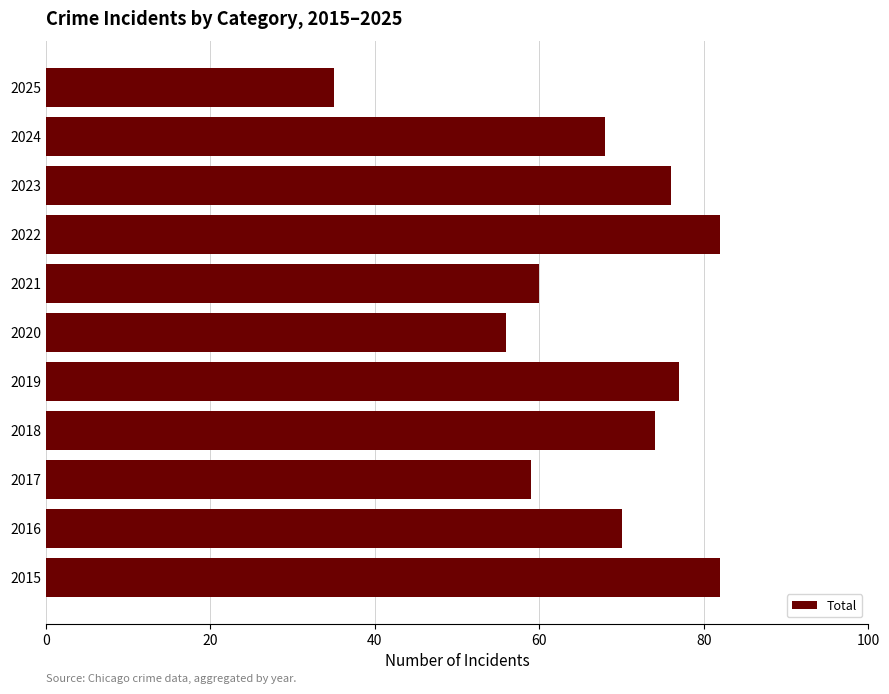

Is it true that the value at 2021 is 60?

True